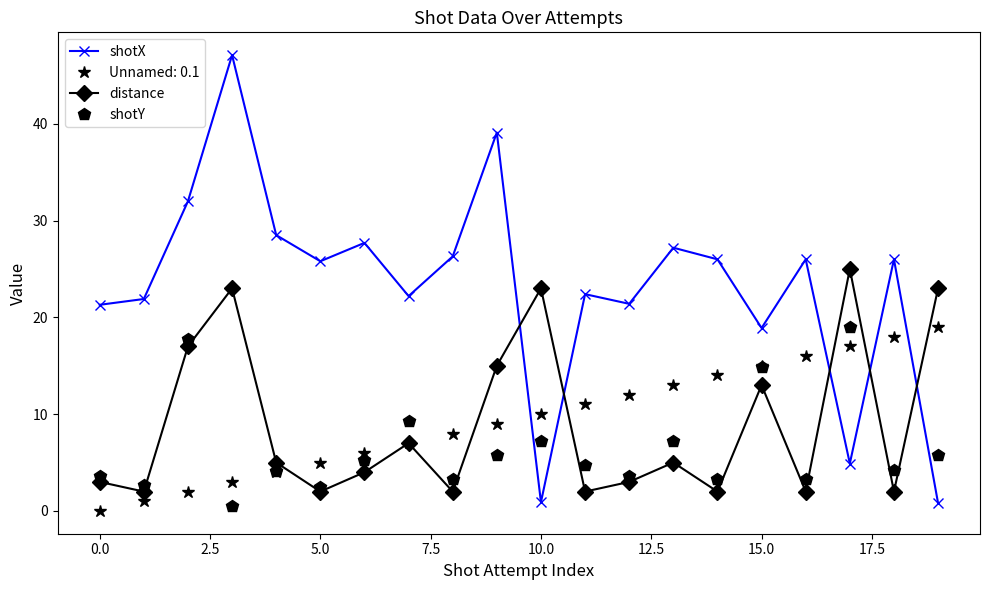

What are all the series names shown in the legend?

shotX, Unnamed: 0.1, distance, shotY